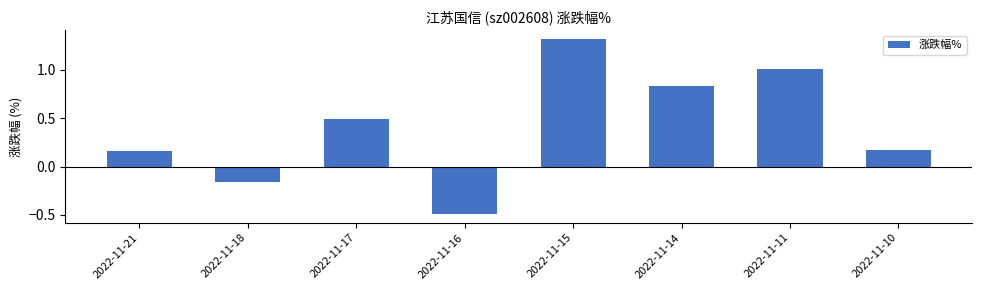

What is the difference between the maximum and minimum values?

1.8